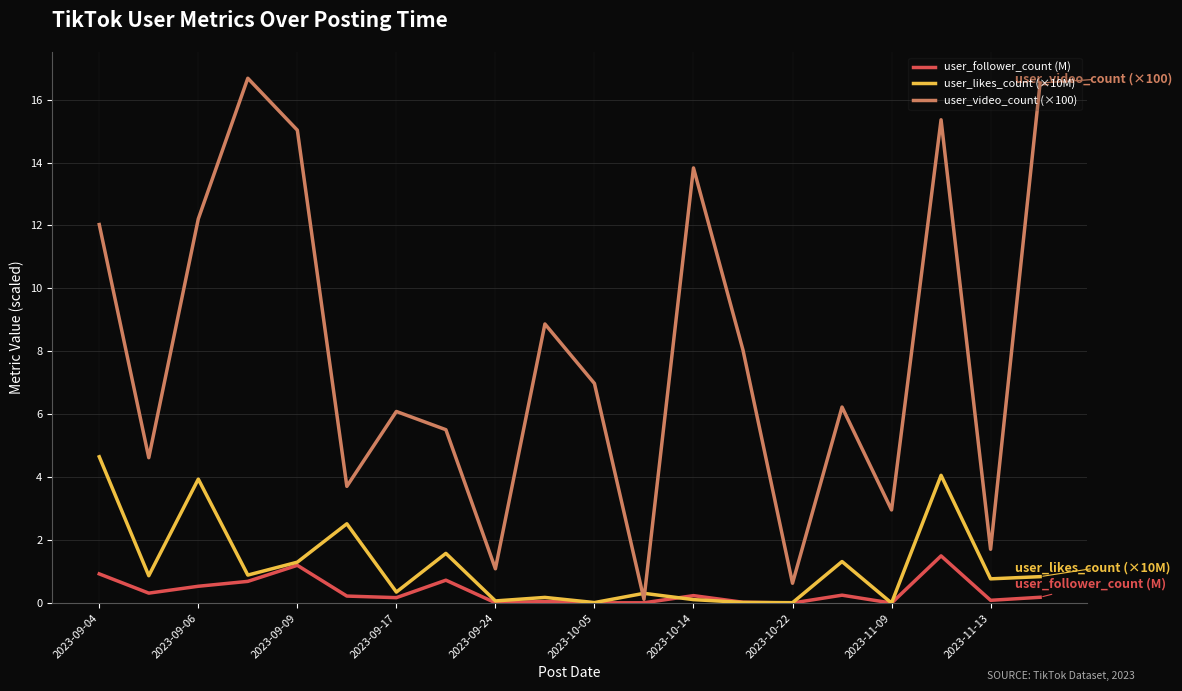

What is the maximum value shown in the chart?

16.7